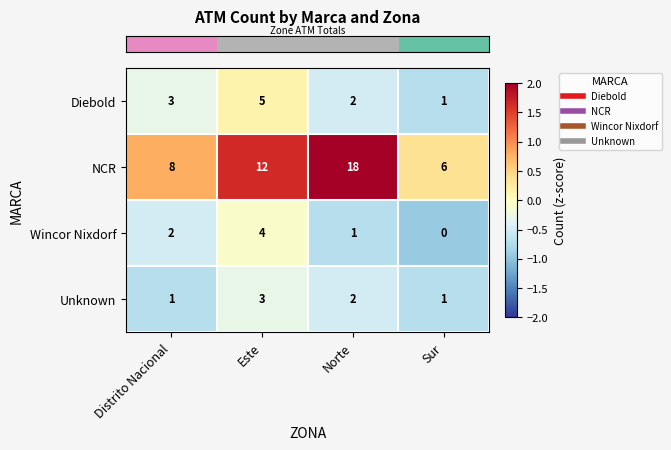

At how many categories does at least one series exceed 1?

4